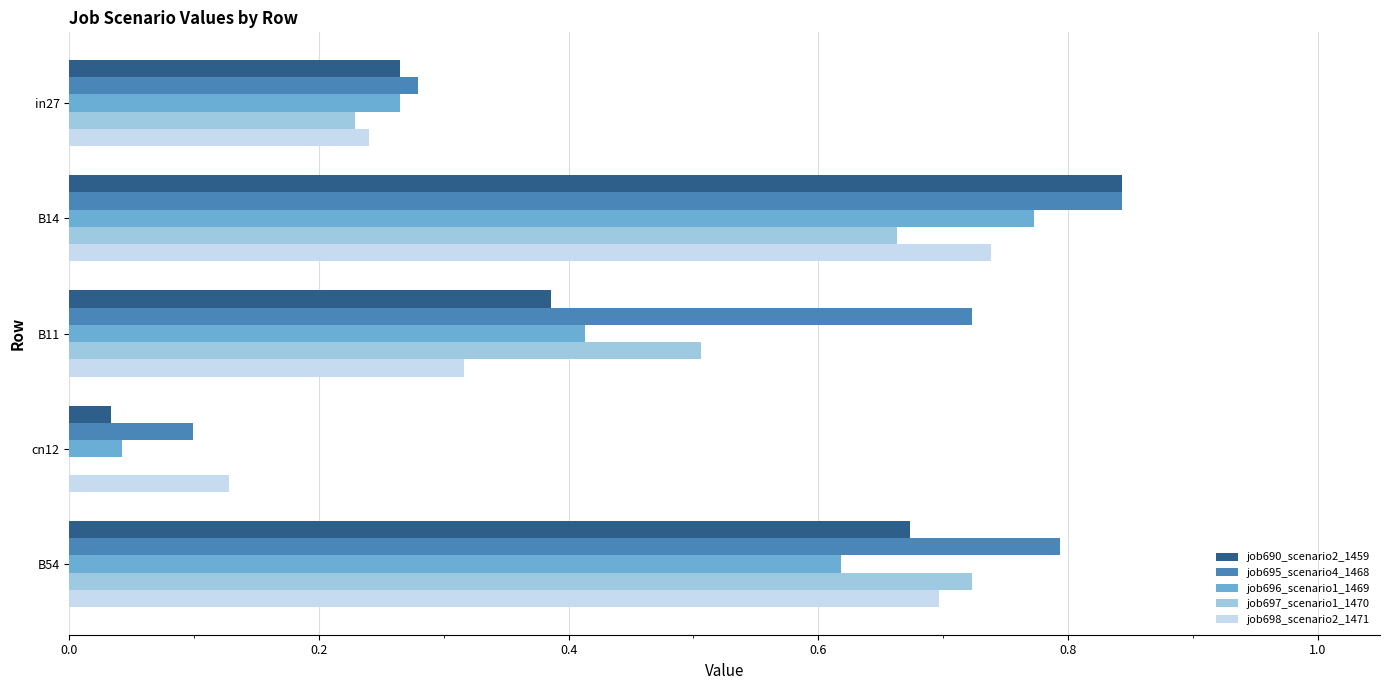

Which series has the largest total across all categories?

job695_scenario4_1468